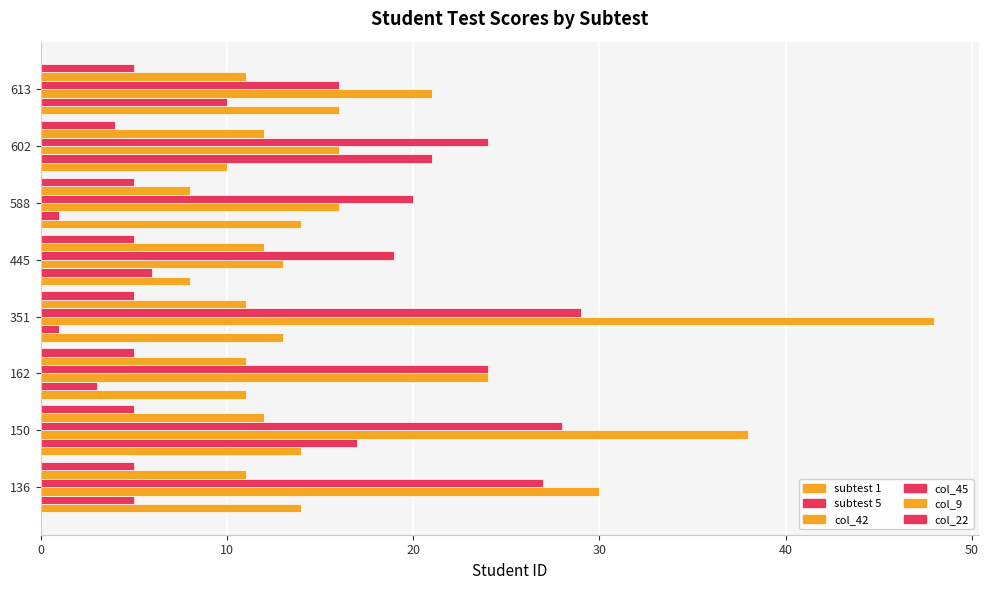

How many distinct data groups are displayed?

6